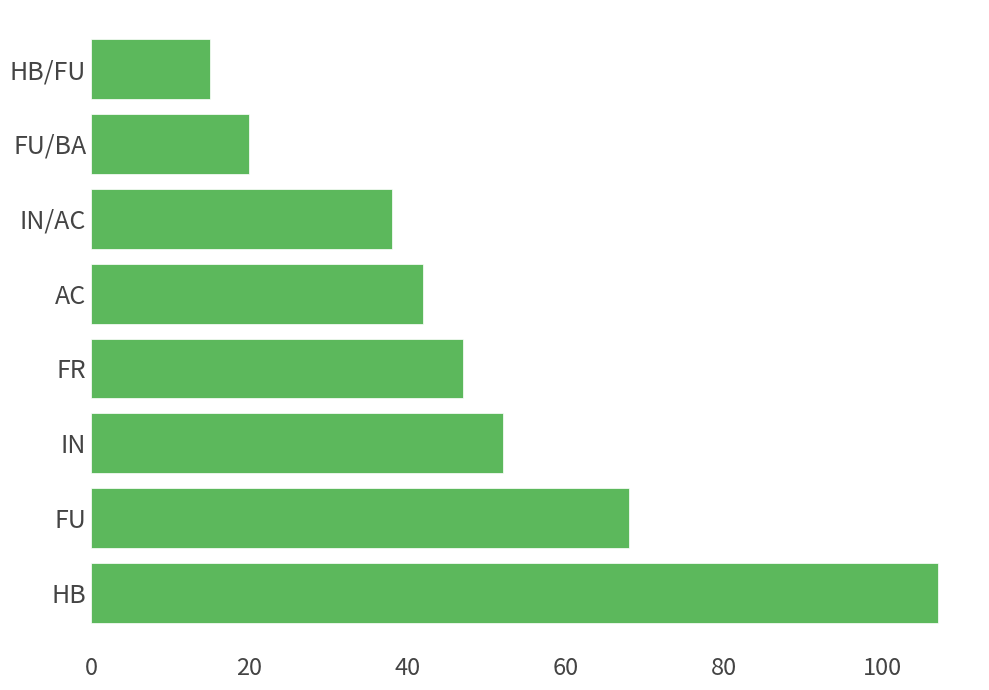

What is the sum of the values at FR and AC?

89